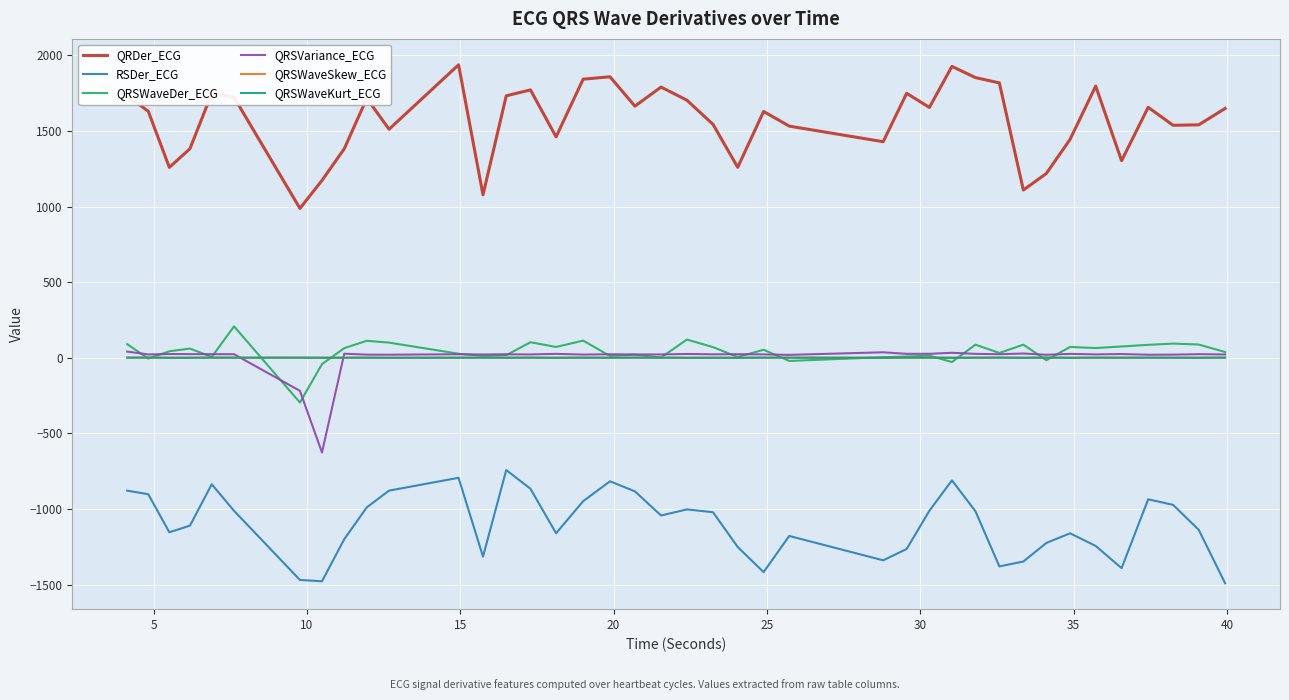

What is the difference between the second highest and second lowest values in the QRSVariance_ECG series?

254.9